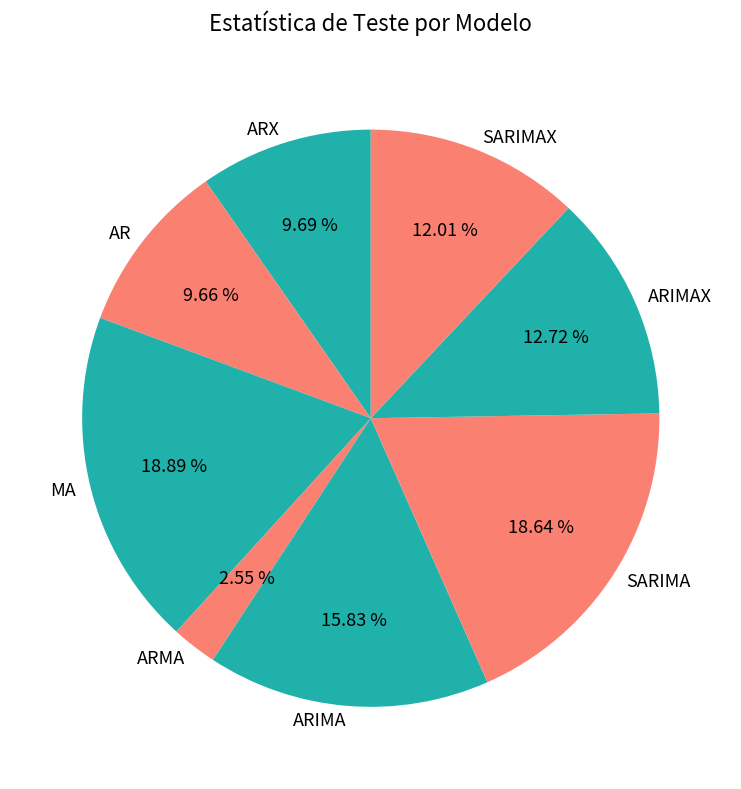

To the nearest percent, what portion does ARIMA represent?

16%